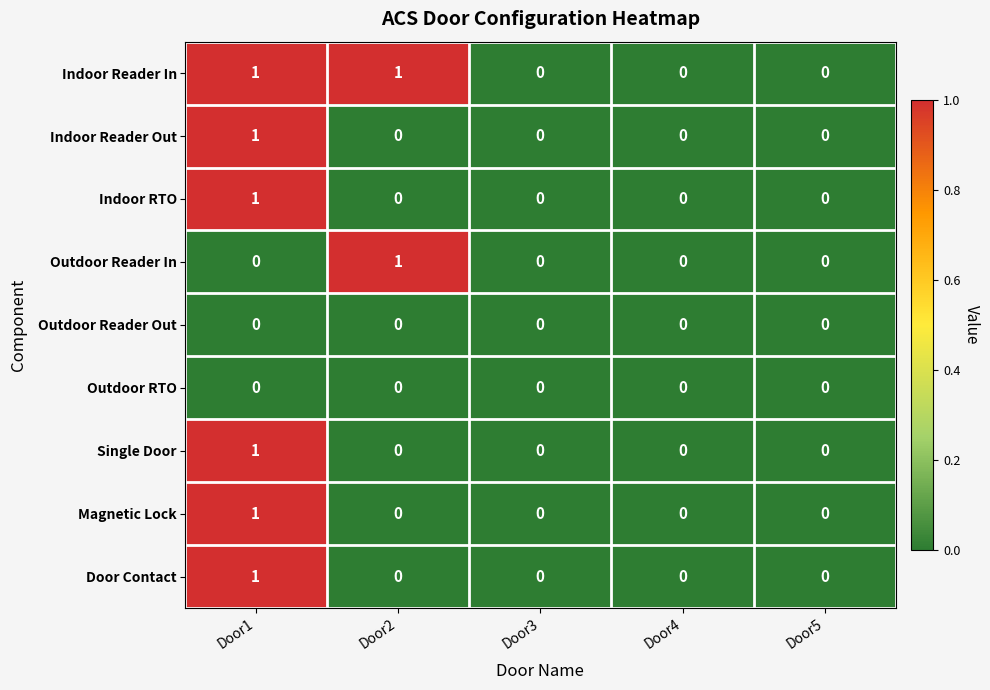

Is it true that Door Contact equals 0 at Door5?

True